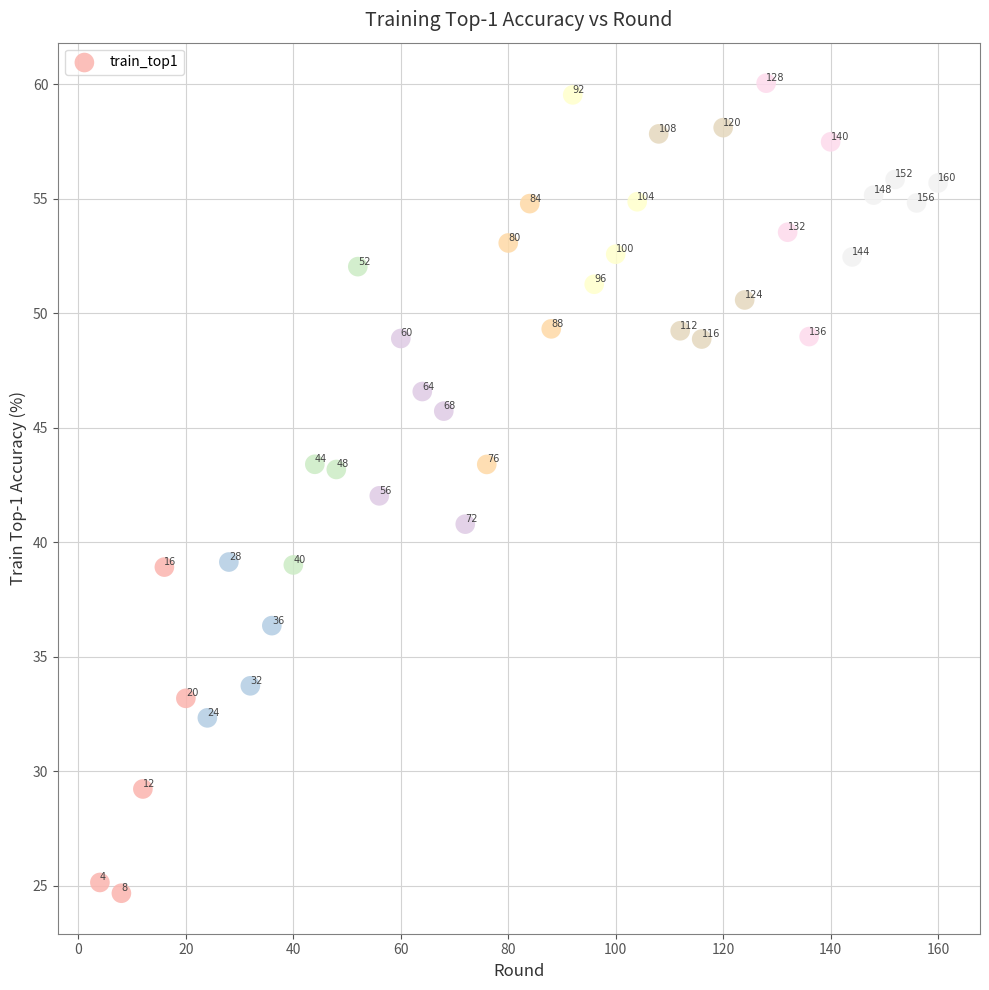

What Y value in the scatter plot is closest to 42?

42.0